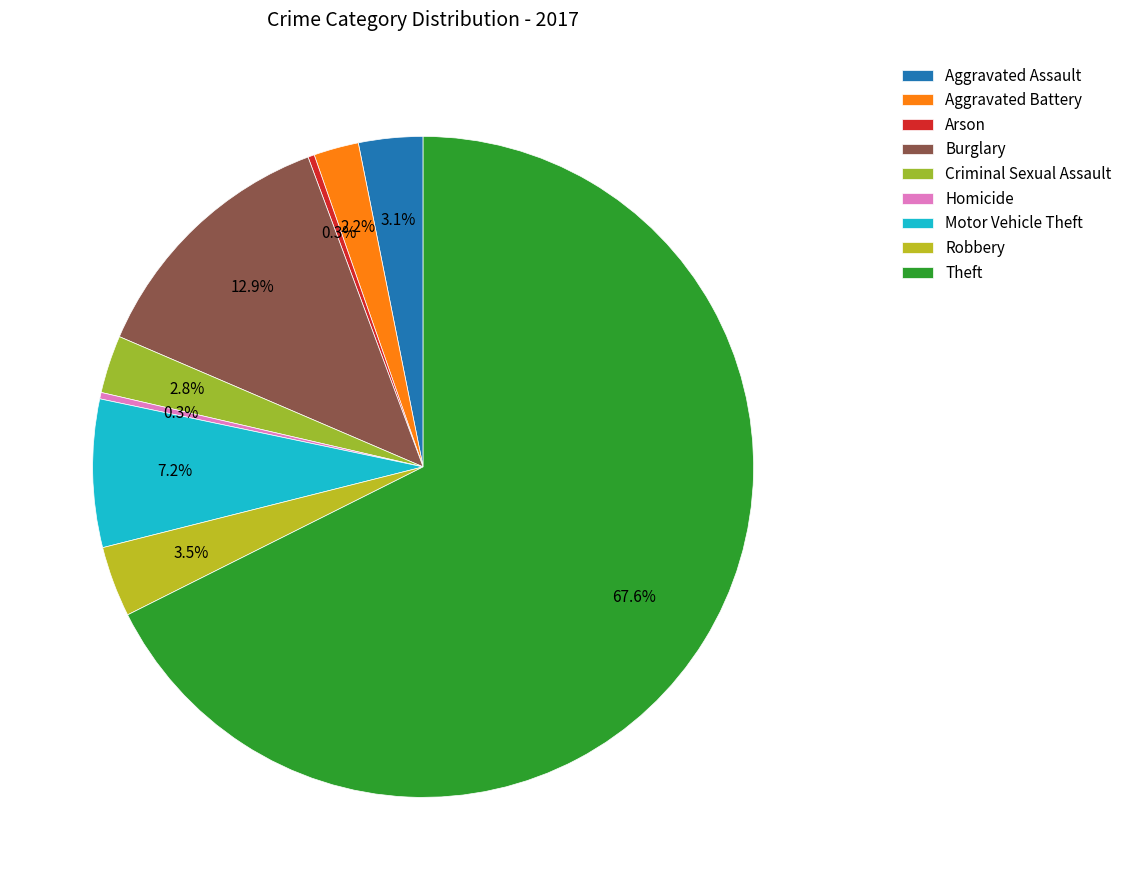

To the nearest percent, what portion does Burglary represent?

13%